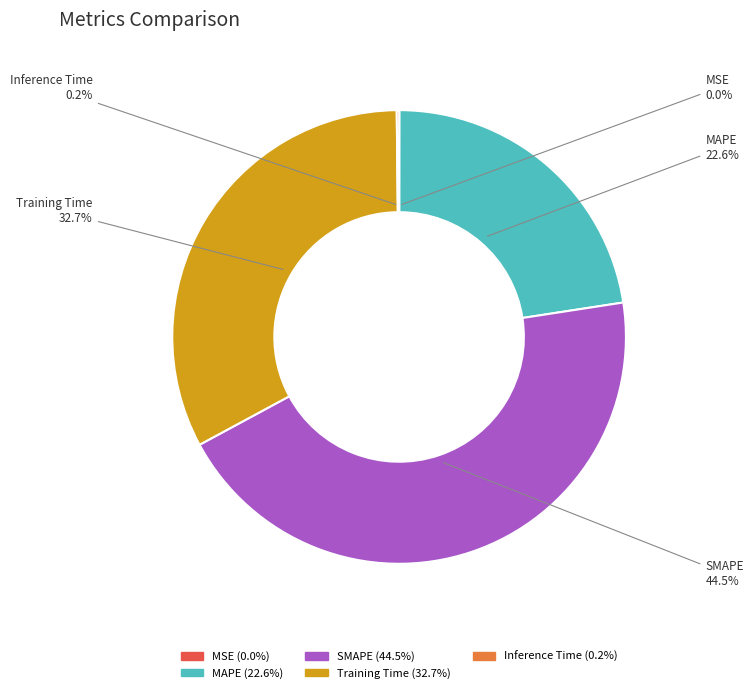

Is there any slice that represents more than half of the pie?

No